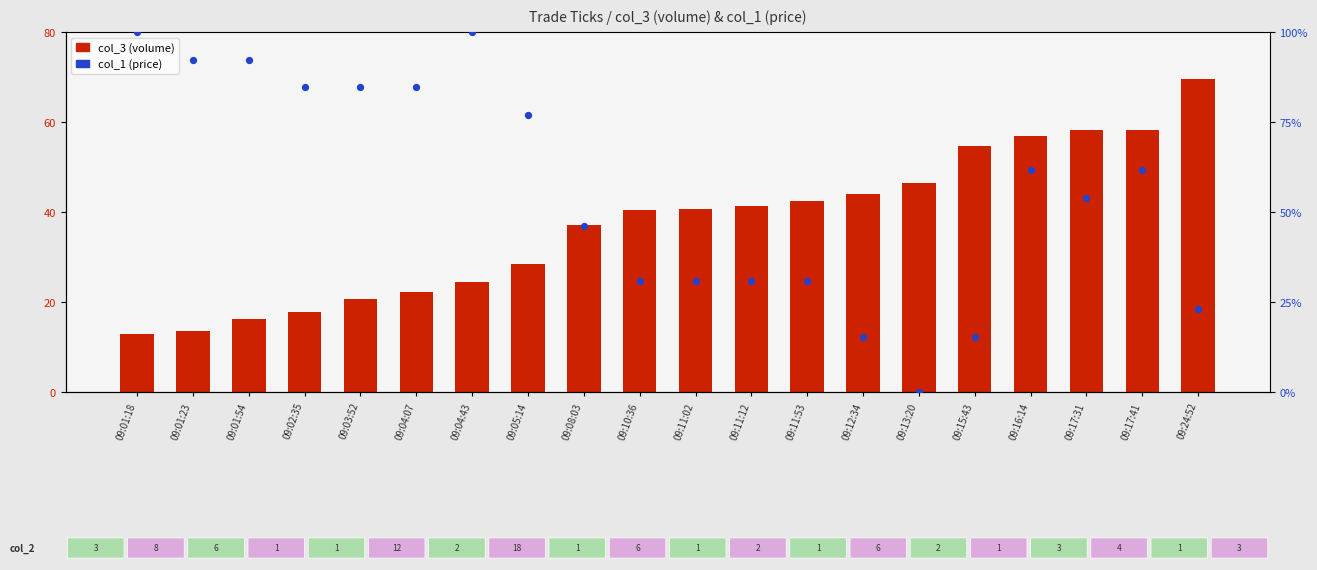

What are all the series names shown in the legend?

col_3 (volume), col_1 (price)